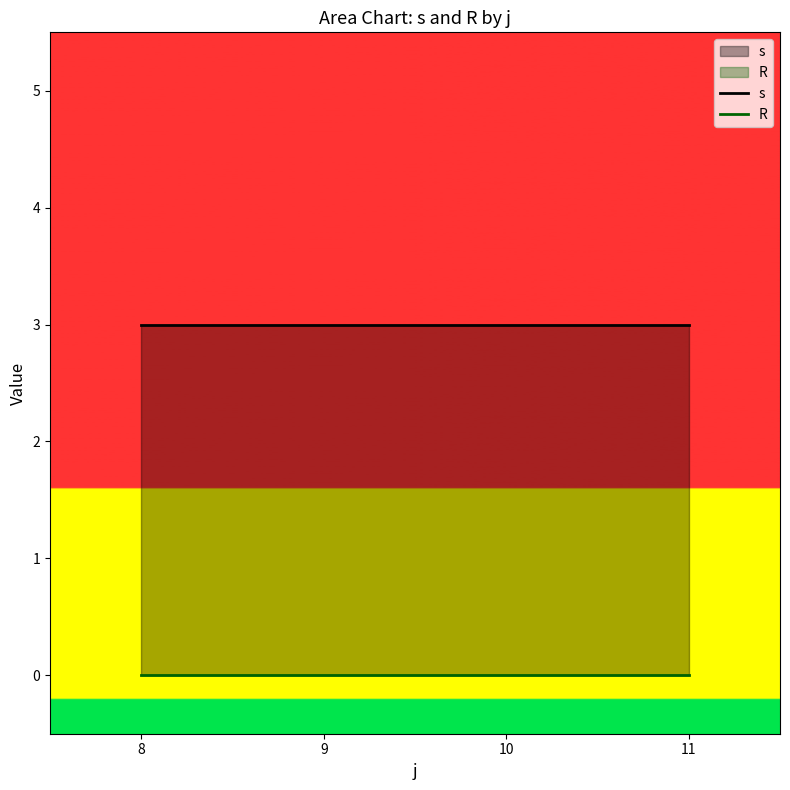

True or false: R and s cross at least once.

False